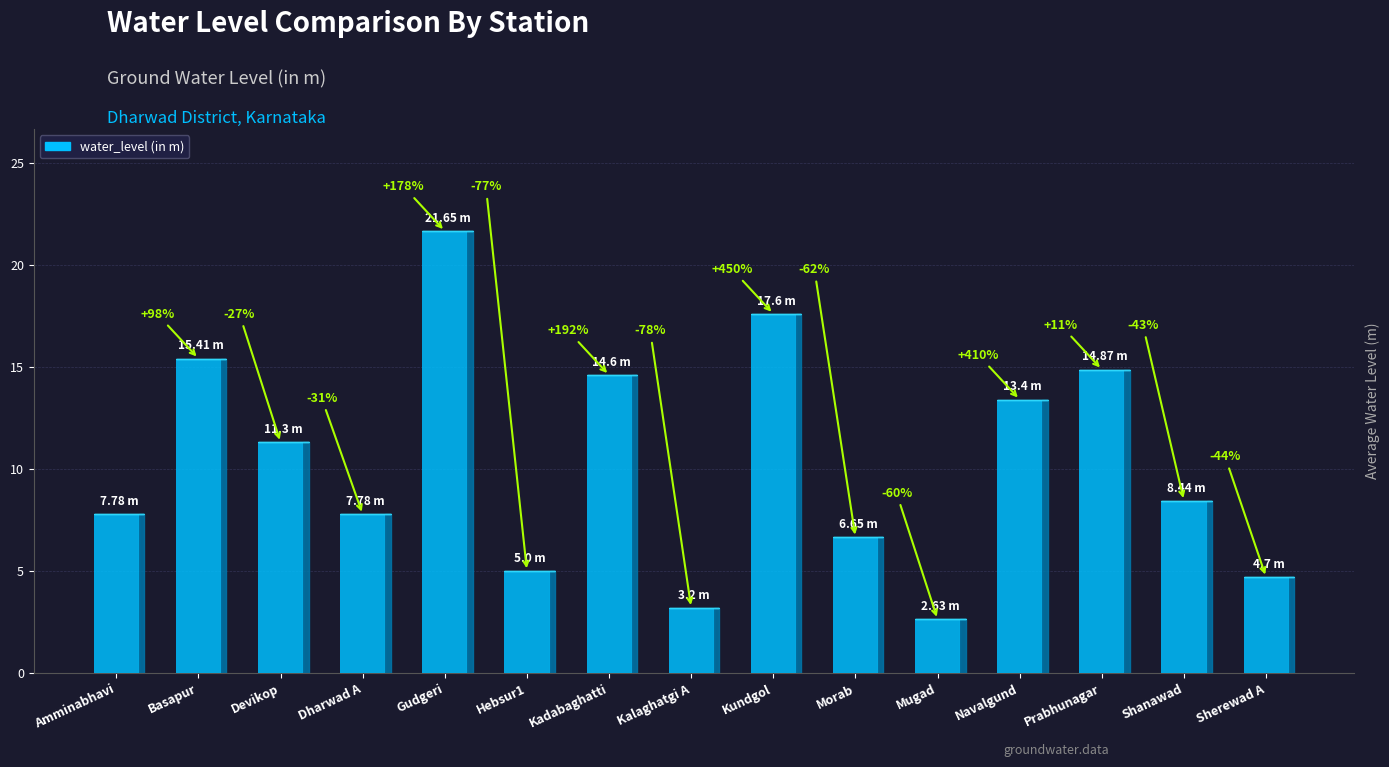

The chart shows a value of 10.1 at Morab. True or false?

False